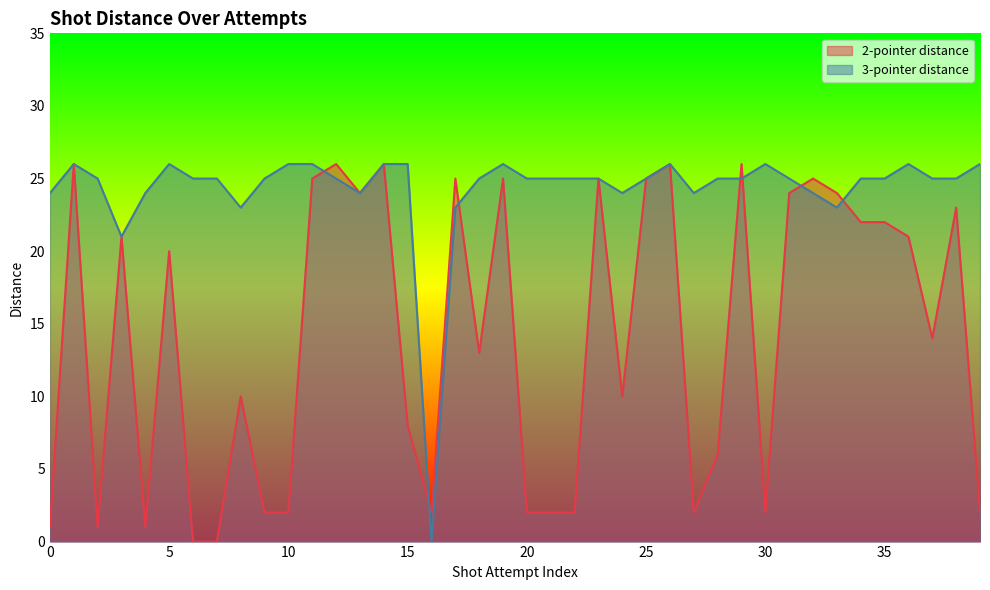

After their last crossing, which series has the higher values: 3-pointer distance or 2-pointer distance?

3-pointer distance